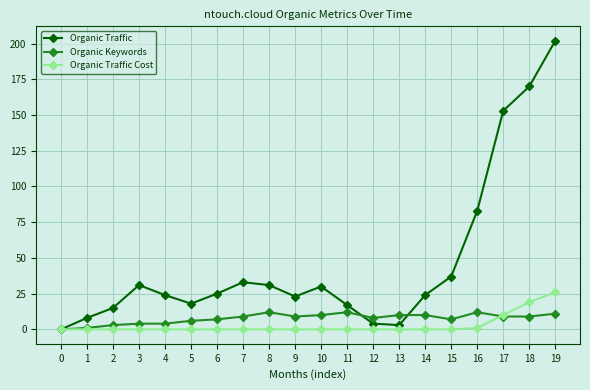

True or false: Organic Traffic Cost has a value of 0 at 9.

True